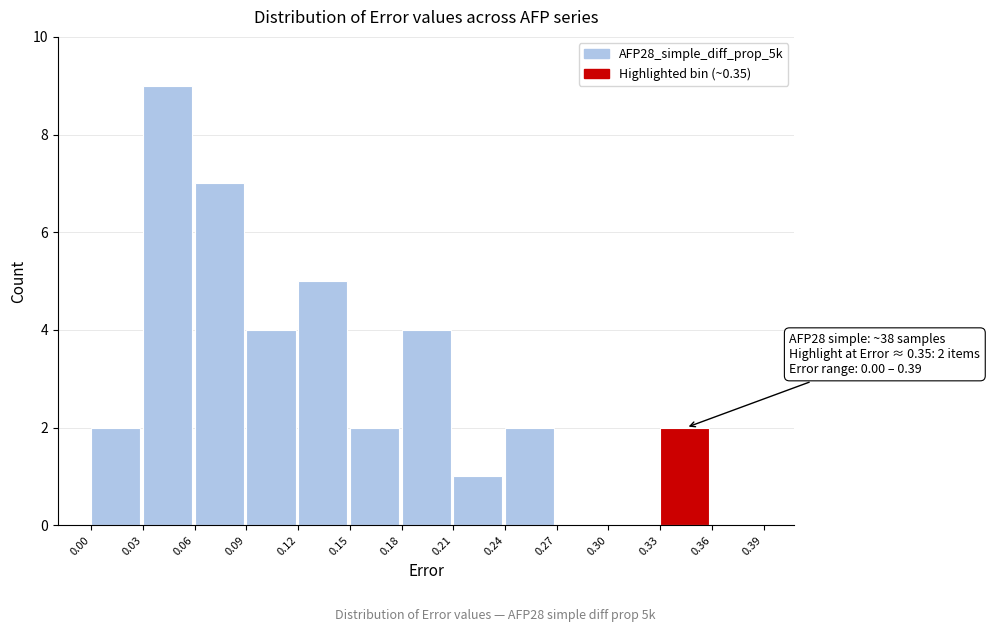

Over which range of the x-axis is the bar tallest?

0.03 to 0.06